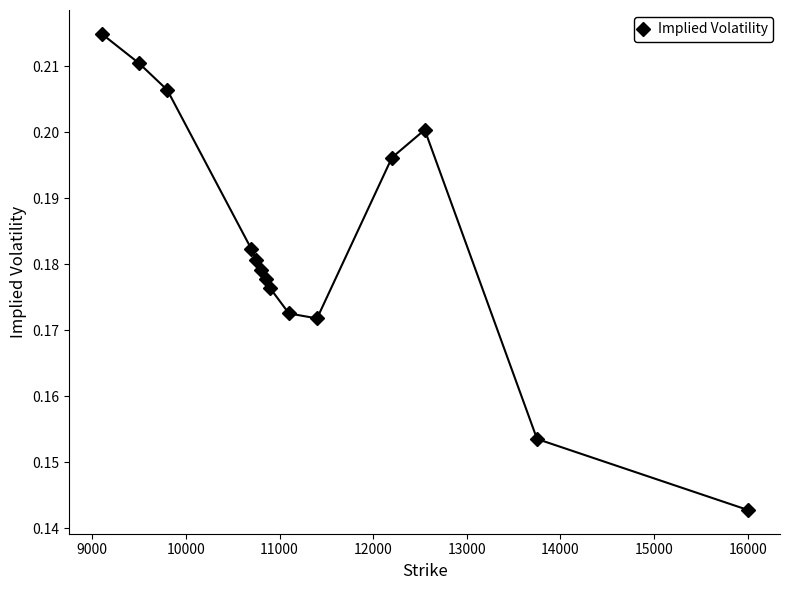

What is the sum of all values?

2.6